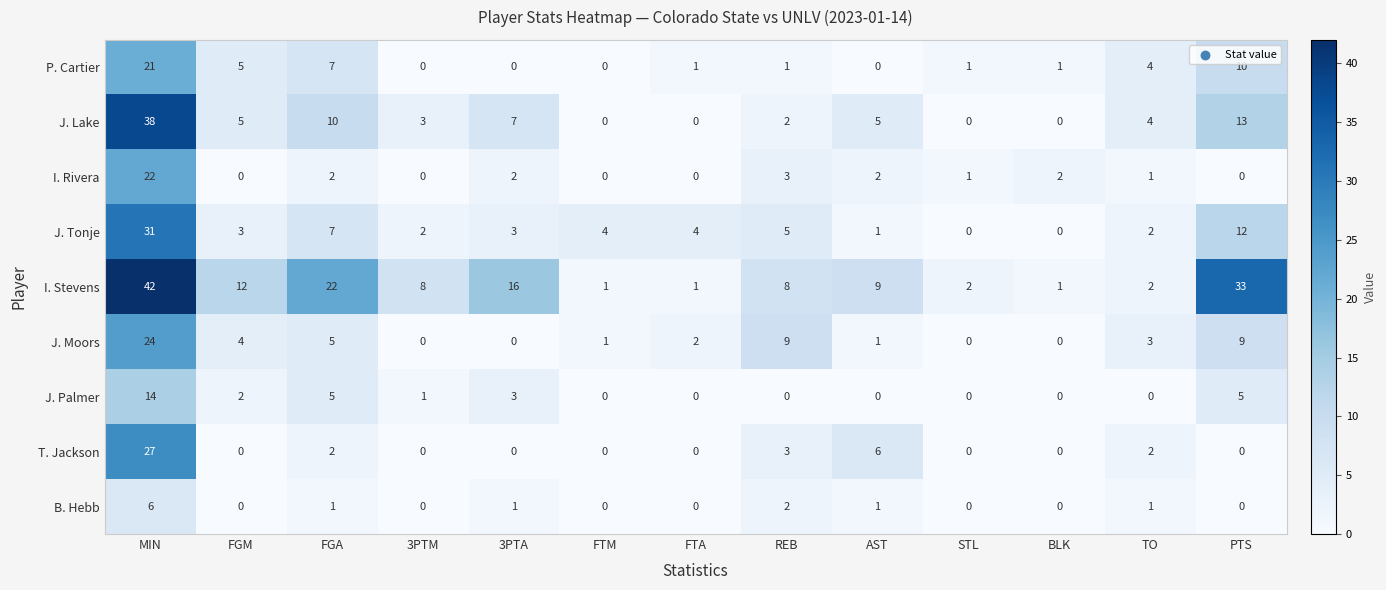

Which series has the largest total across all categories?

I. Stevens